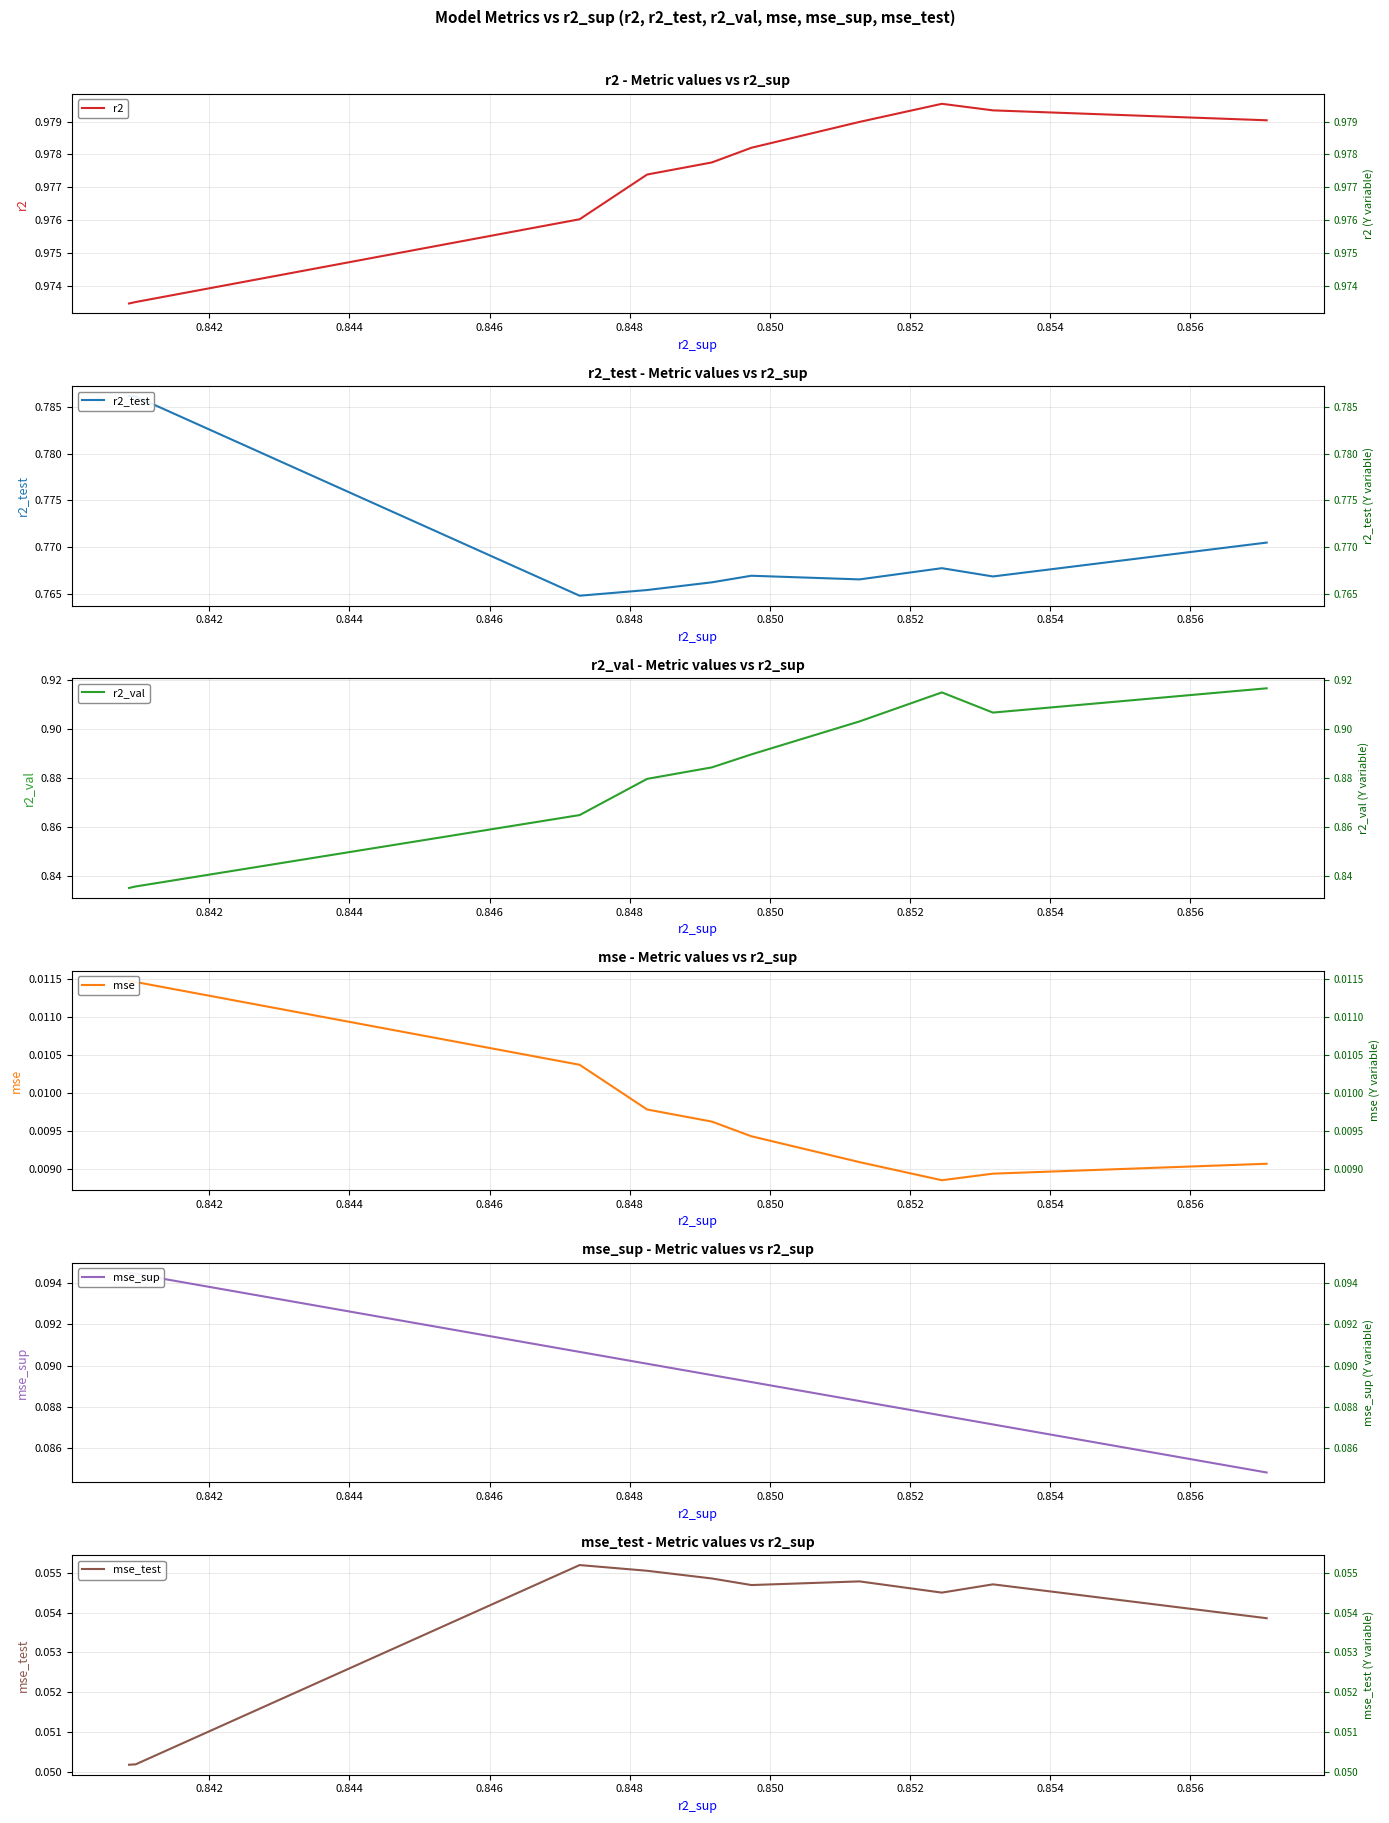

True or false: mse_sup and mse cross at least once.

False